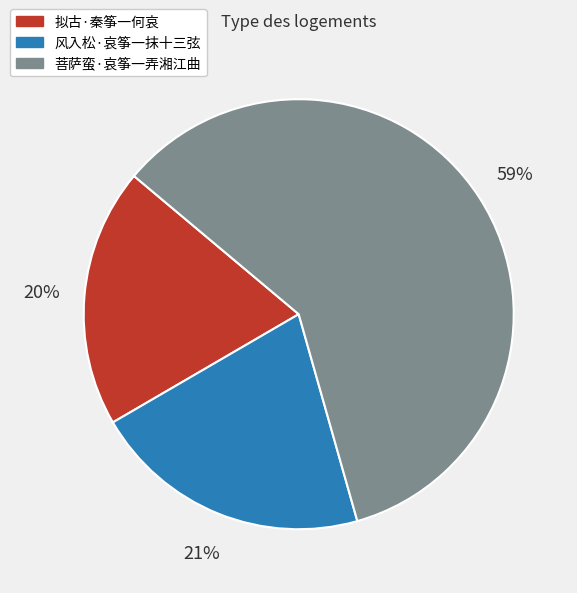

What percentage is the 风入松·哀筝一抹十三弦 slice, to the nearest percent?

21%